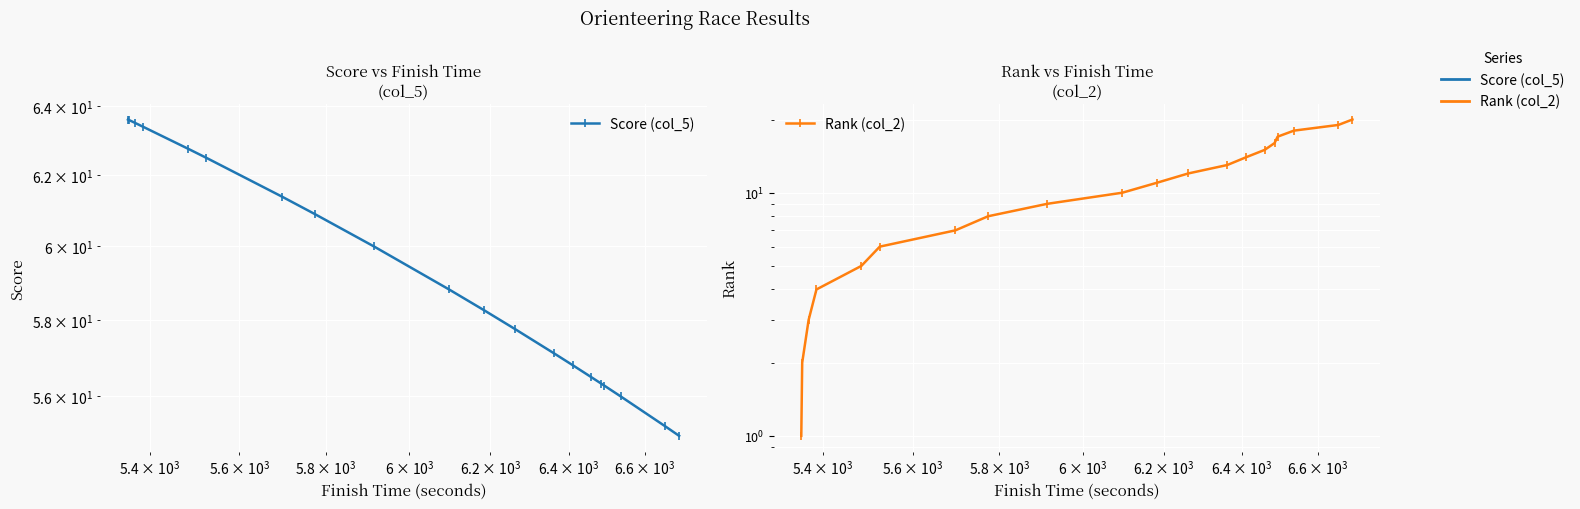

Reading right to left, transcribe all the data shown in this chart.

Score (col_5): 55.0	55.2	56.0	56.3	56.3	56.5	56.8	57.1	57.8	58.3	58.8	60.0	60.9	61.4	62.5	62.8	63.4	63.5	63.6	63.6
Rank (col_2): 20.0	19.0	18.0	17.0	16.0	15.0	14.0	13.0	12.0	11.0	10.0	9.0	8.0	7.0	6.0	5.0	4.0	3.0	2.0	1.0